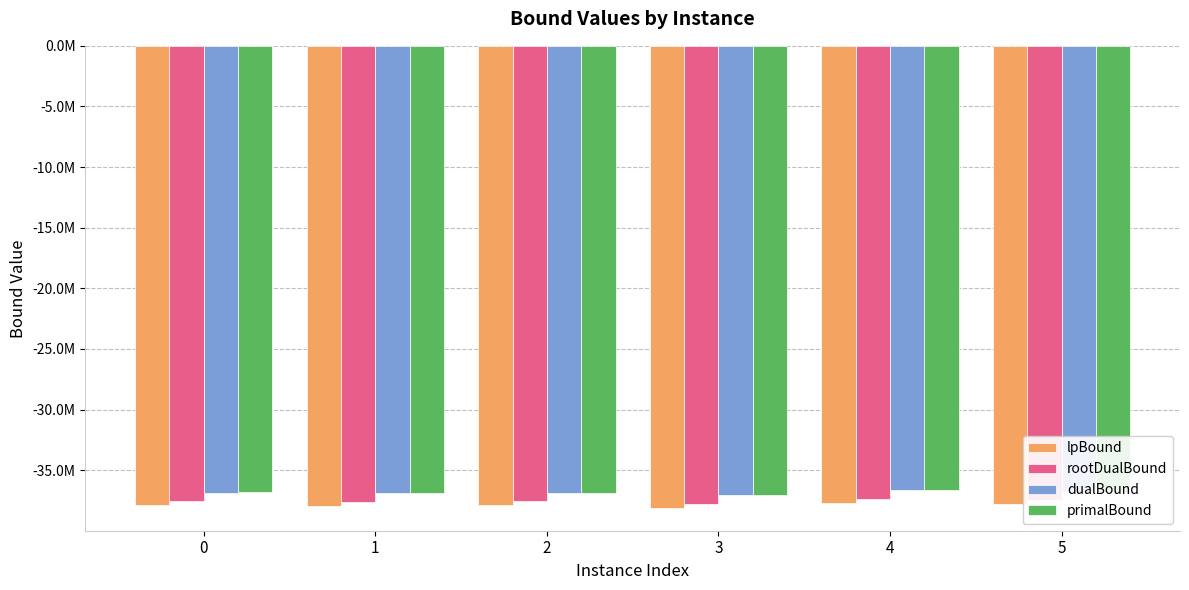

The value of dualBound at 5 is -36798254.7. True or false?

True